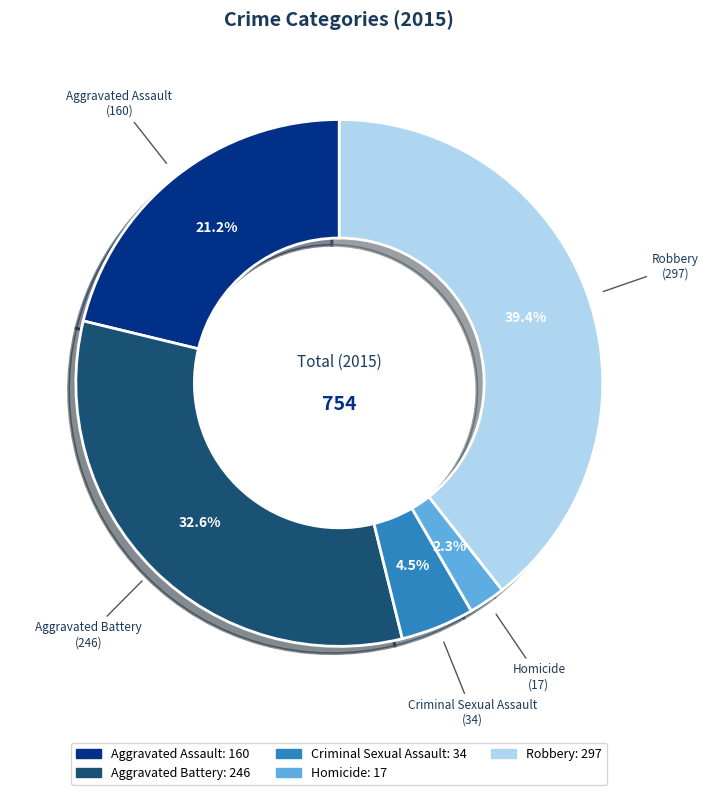

The Criminal Sexual Assault slice represents 15% of the pie. True or false?

False